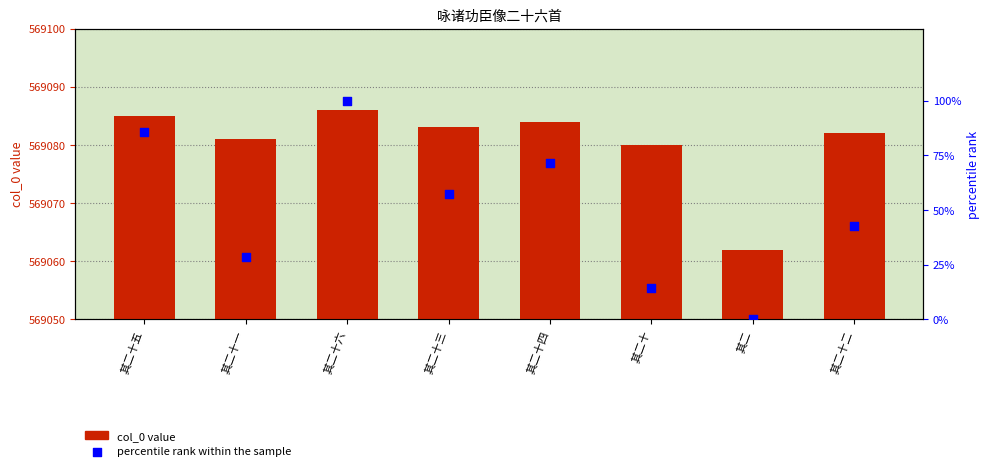

Which series reaches the minimum Y coordinate?

percentile rank within the sample